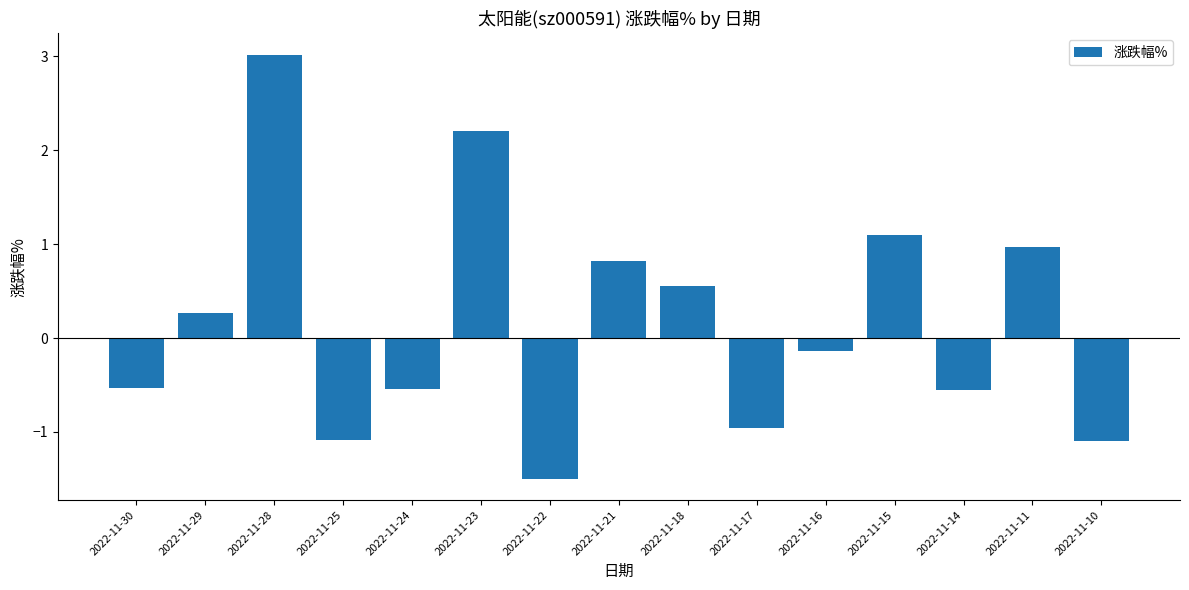

What is the value of the 11th bar from the left?

-0.1